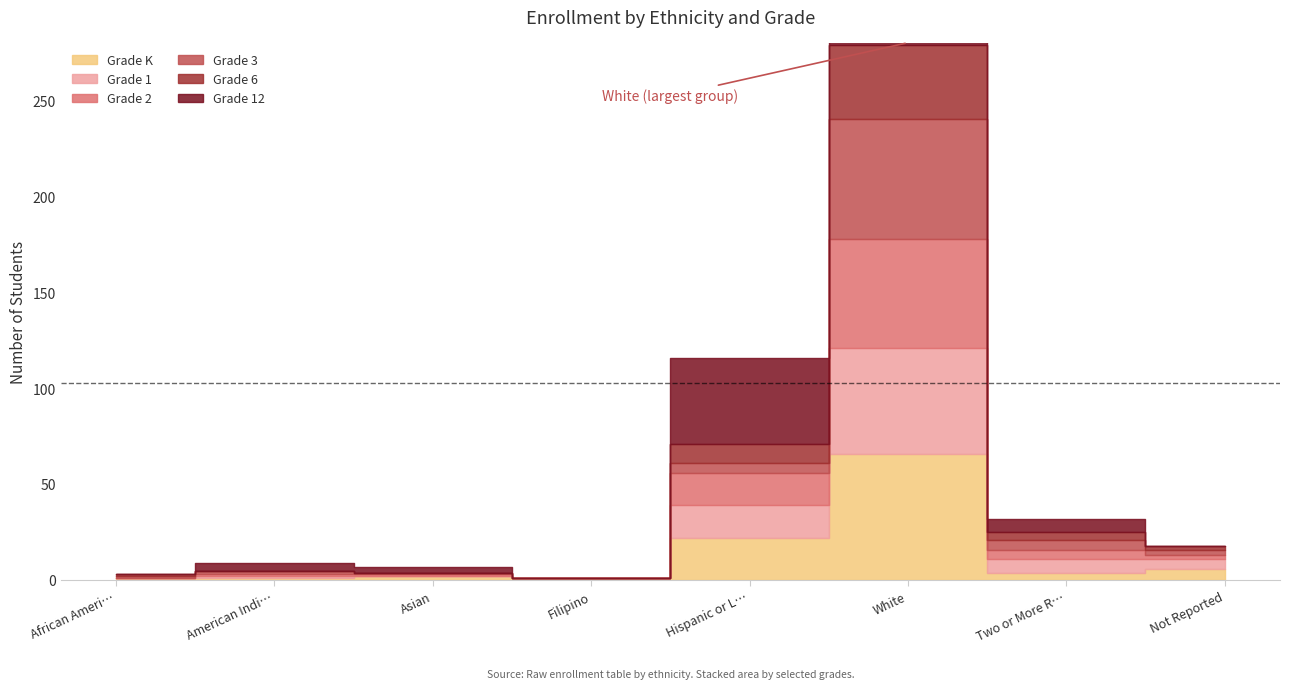

What is the spread (max minus min) of values at Filipino?

1